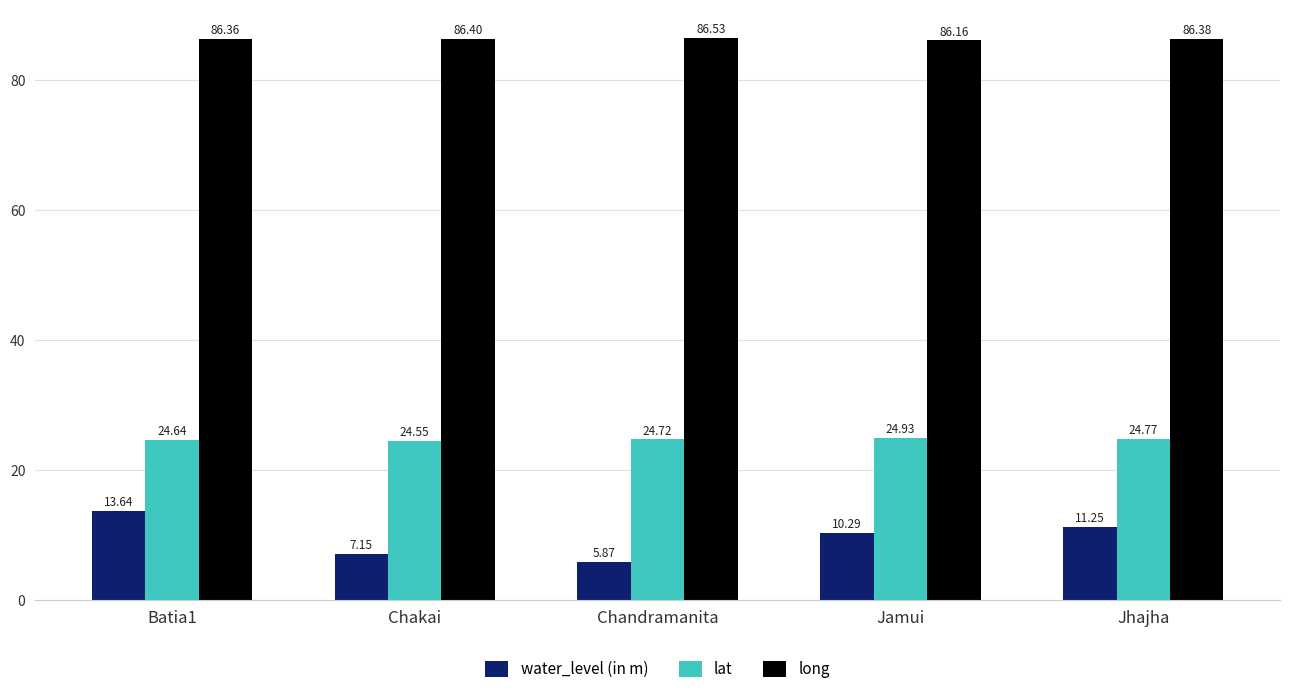

What are all the series names shown in the legend?

water_level (in m), lat, long